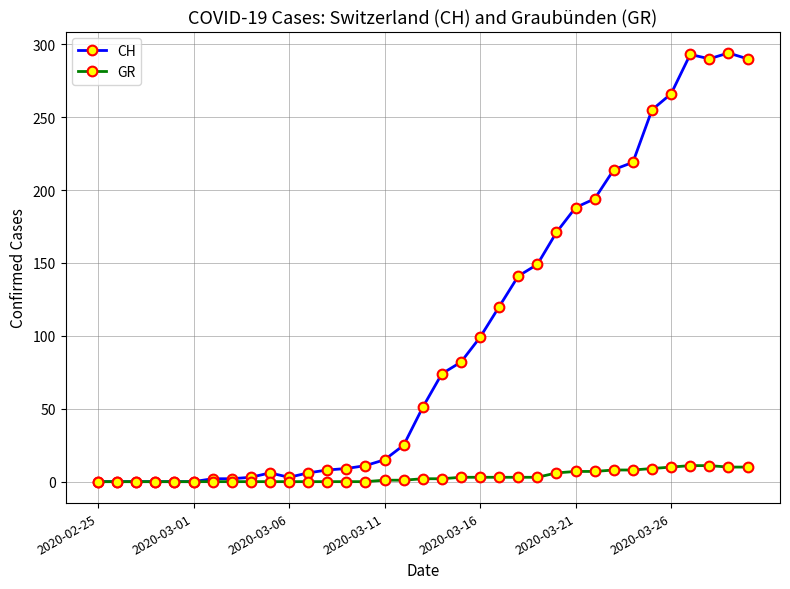

What is the value of the GR point at the 29th from the left?

8